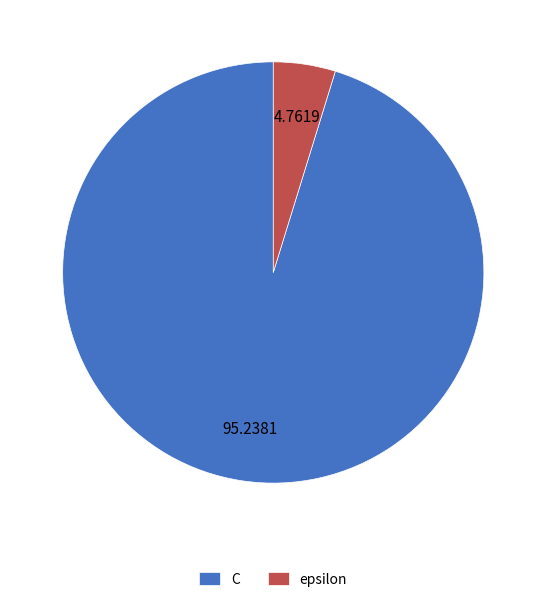

Between epsilon and C, which is larger?

C